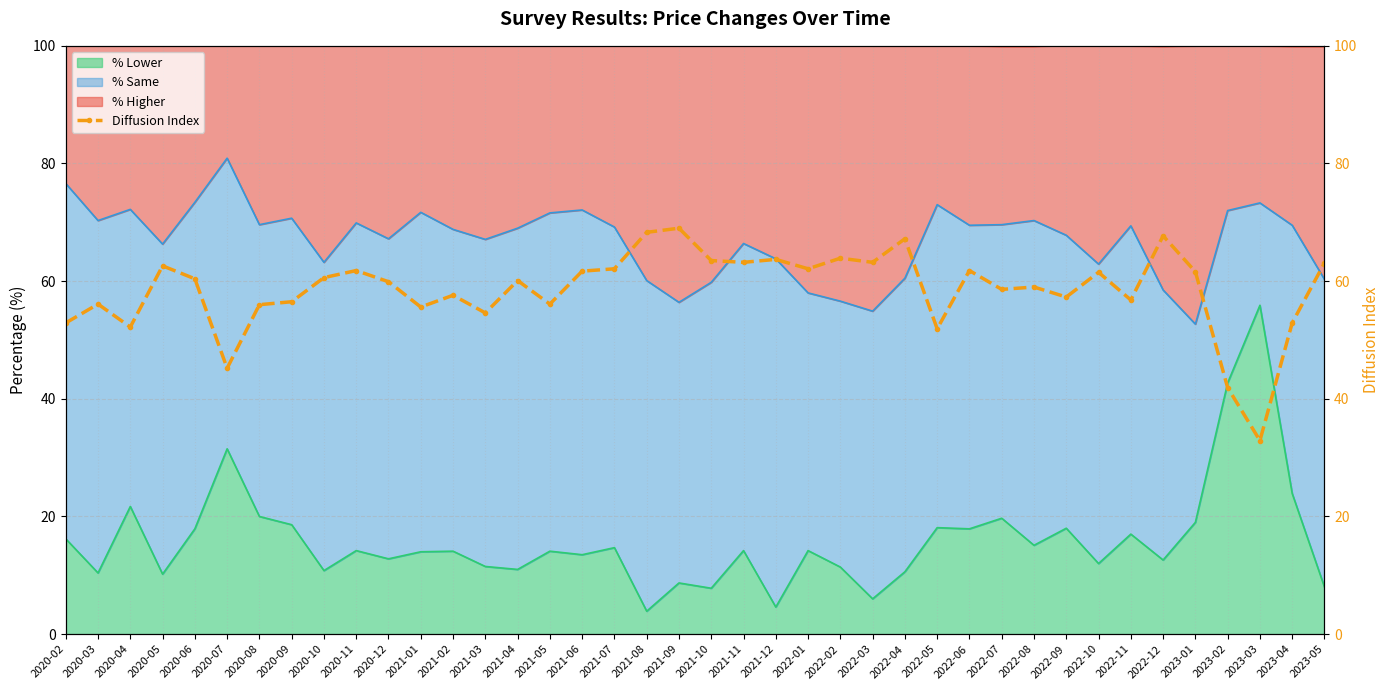

Which has a higher value, 2022-06 or 2022-09?

2022-06